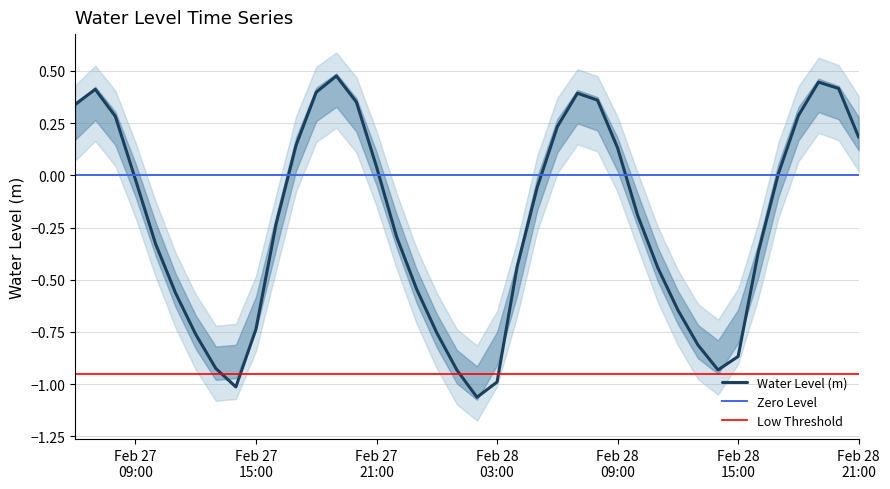

What is the average value?

-0.2